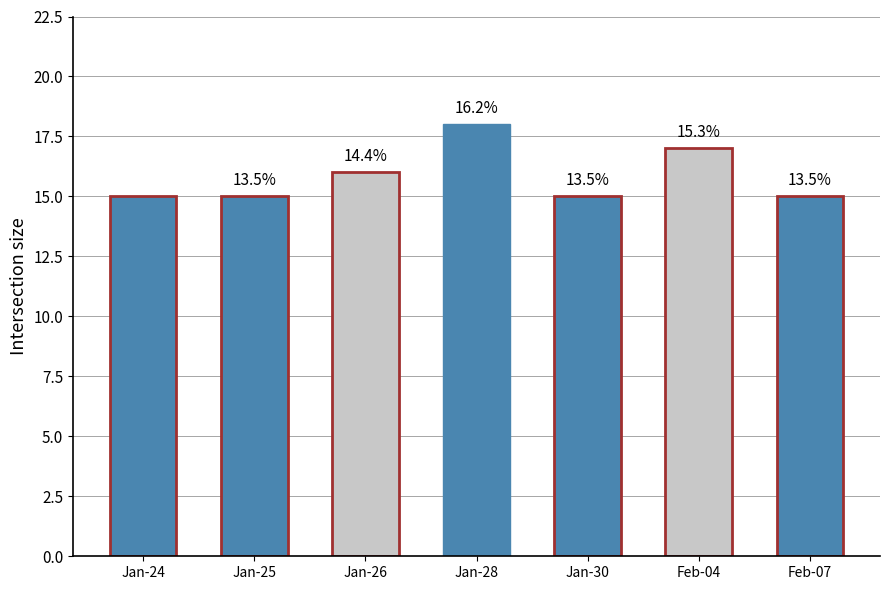

How many bars are there in total?

7